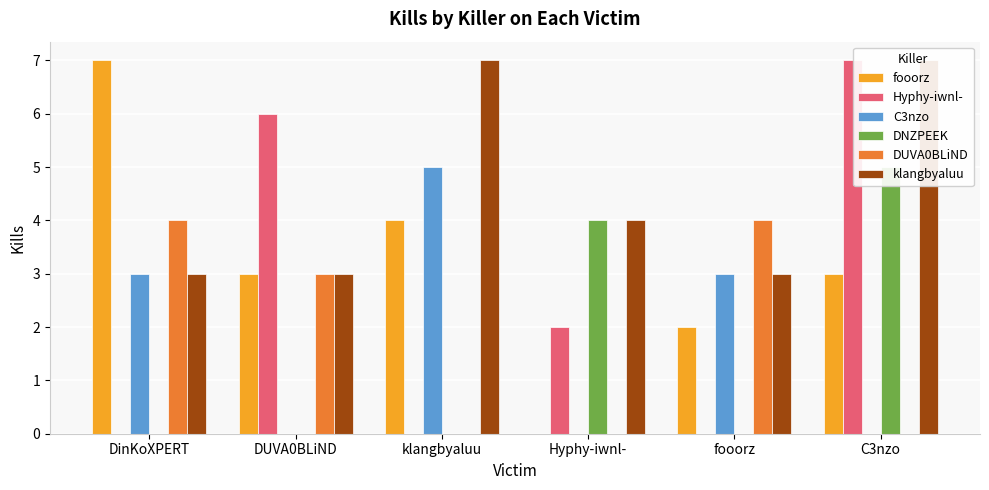

What is the label of the 1st bar from the left?

DinKoXPERT